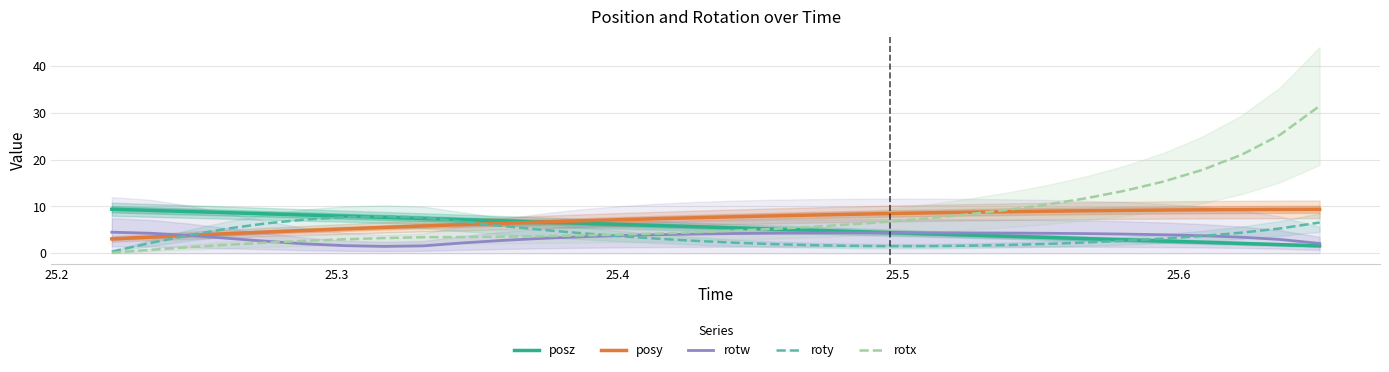

What is the lowest value of the posy series?

3.1